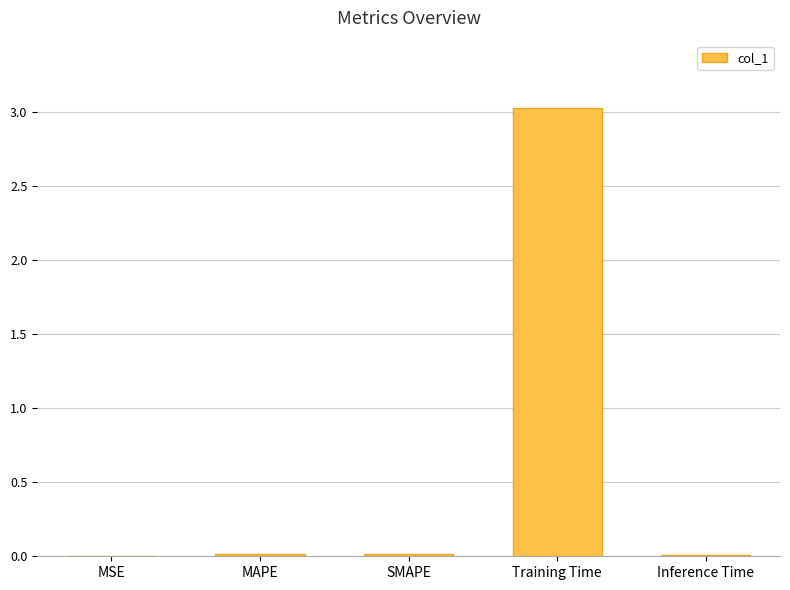

Does the chart contain stacked bars?

No